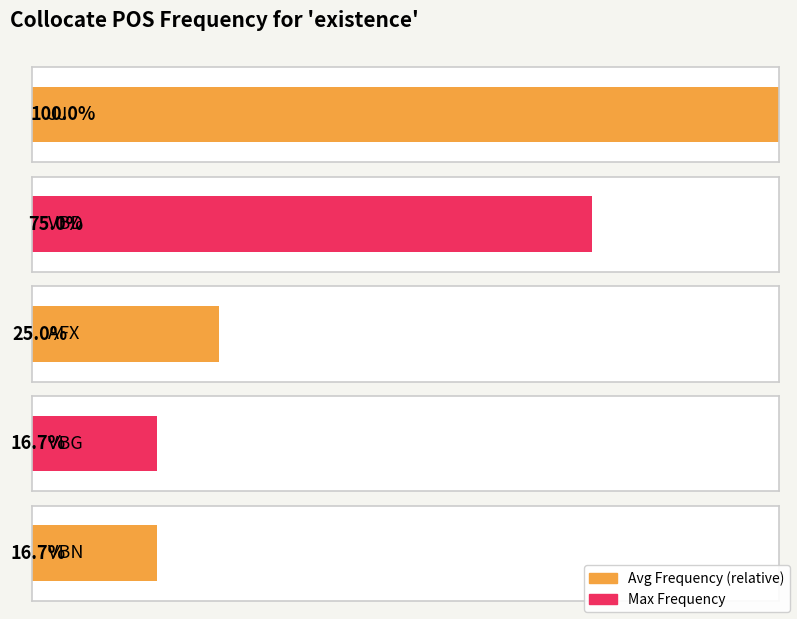

Between AFX and VBG, which is larger?

AFX